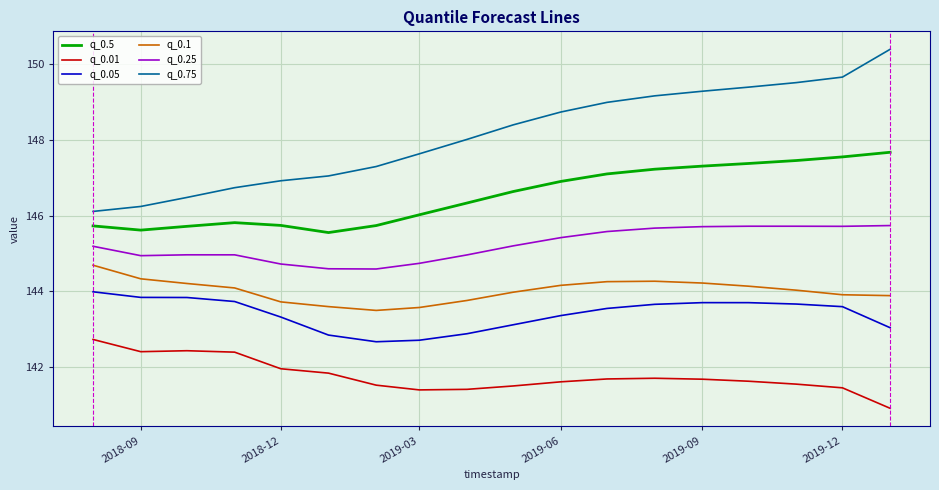

What is the lowest value of the q_0.75 series?

146.1